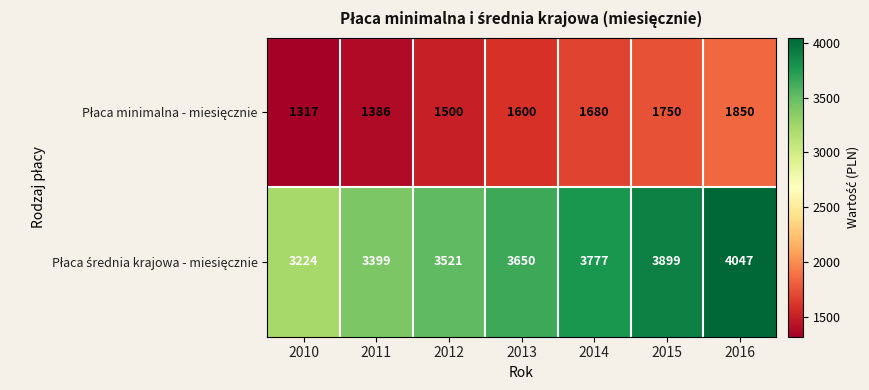

What is the spread (max minus min) of values at 2011?

2013